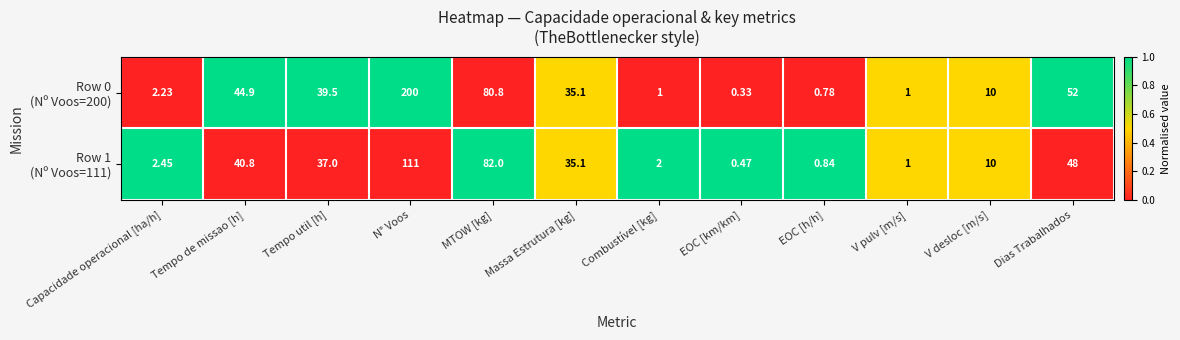

At which category is the sum across all series the highest?

N° Voos